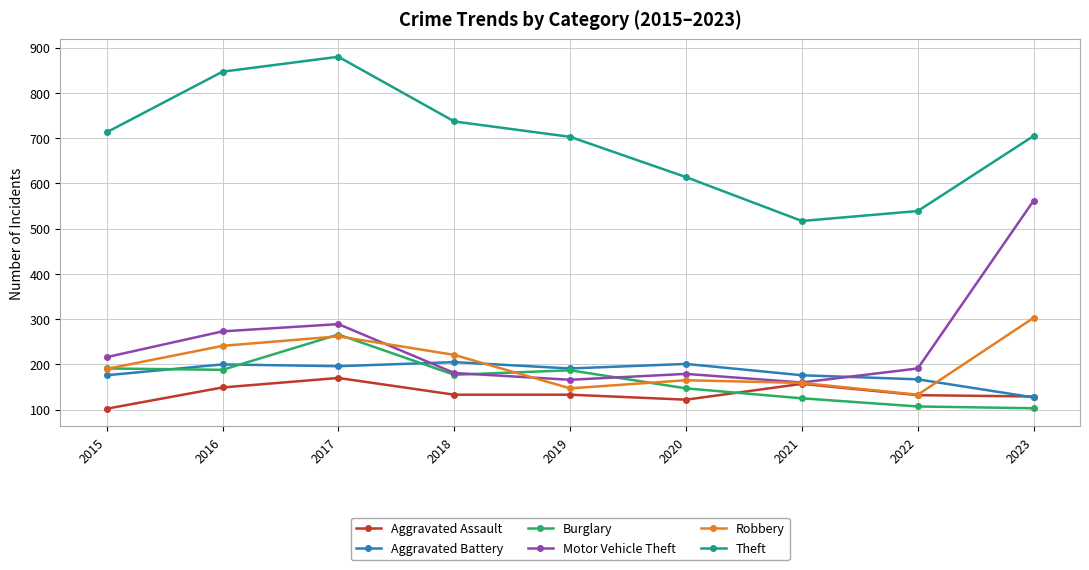

List the series in order of their peak value, lowest first.

Aggravated Assault, Aggravated Battery, Burglary, Robbery, Motor Vehicle Theft, Theft